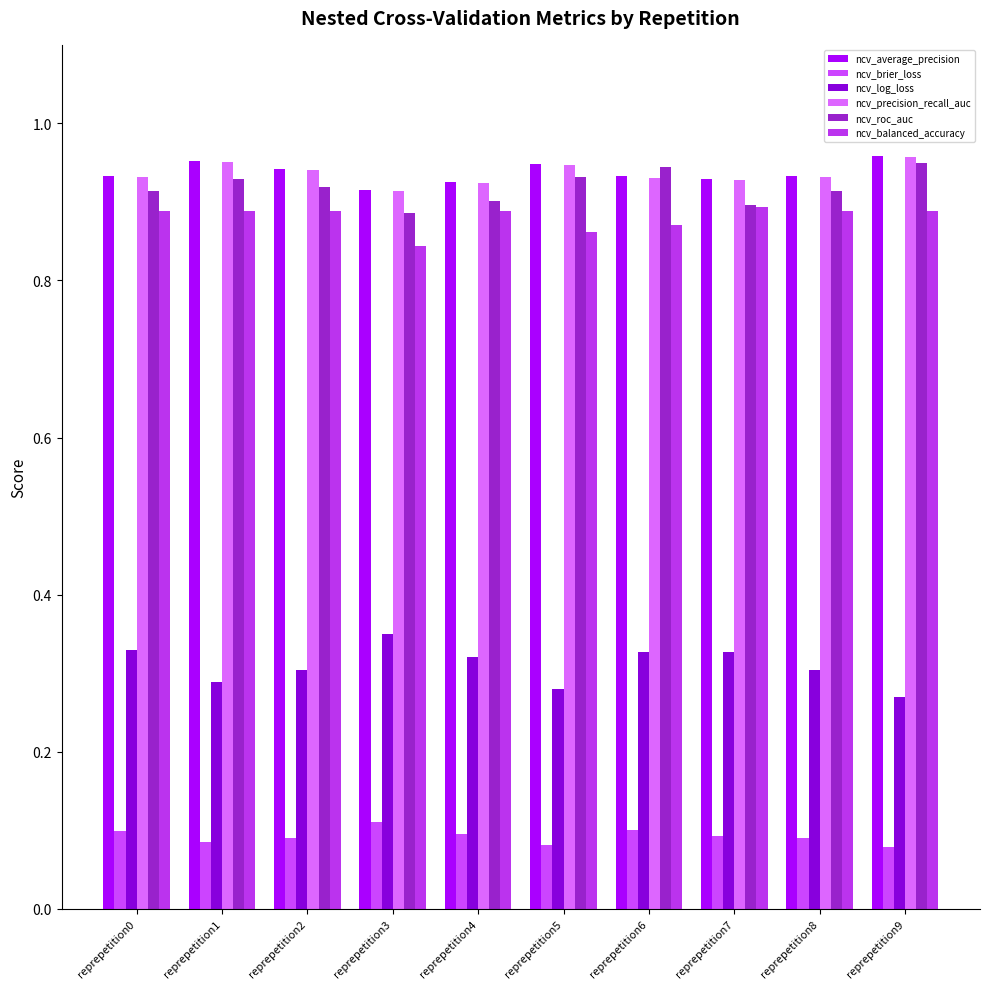

How many bars are there in total?

60